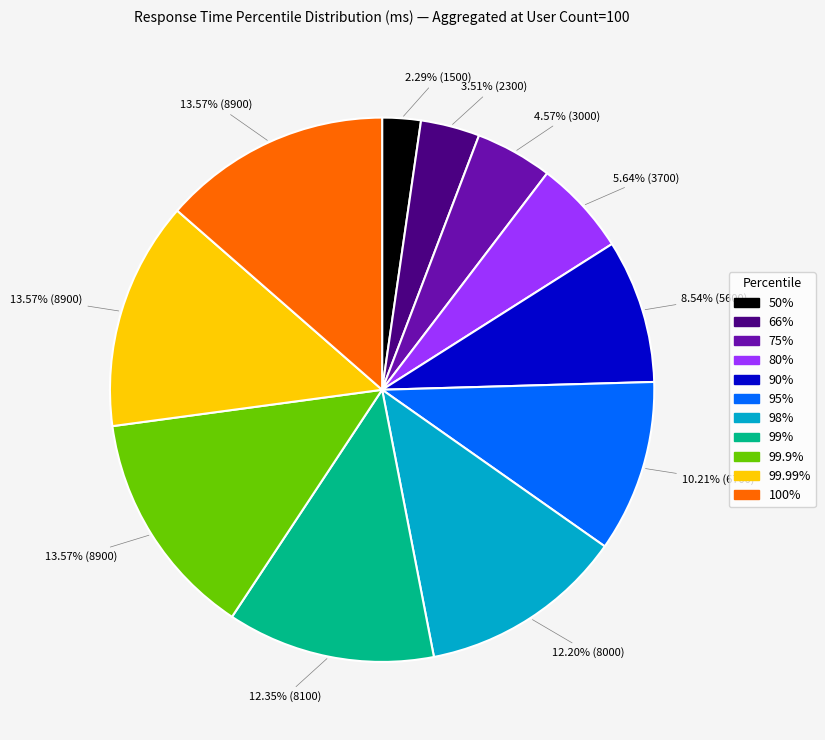

Count the number of slices in the pie.

11